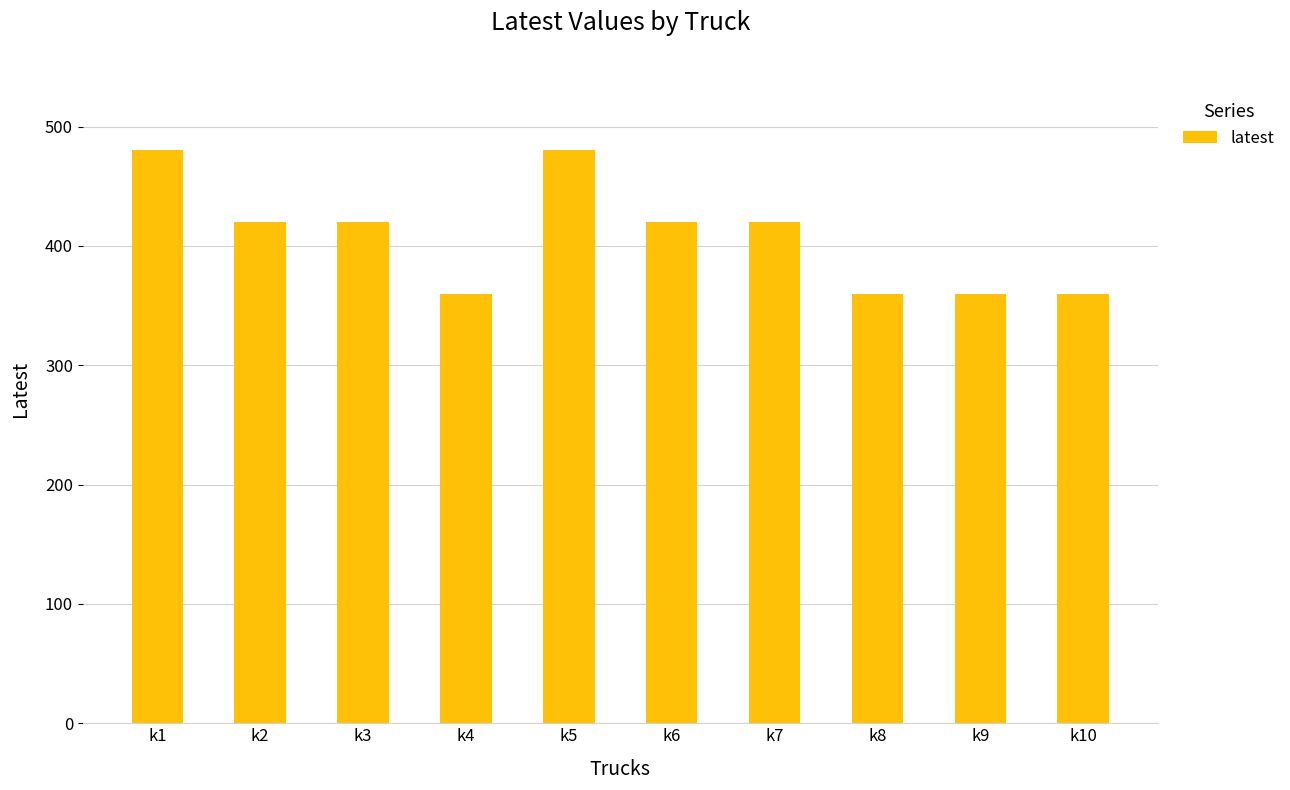

How many values are between 360 and 420?

8